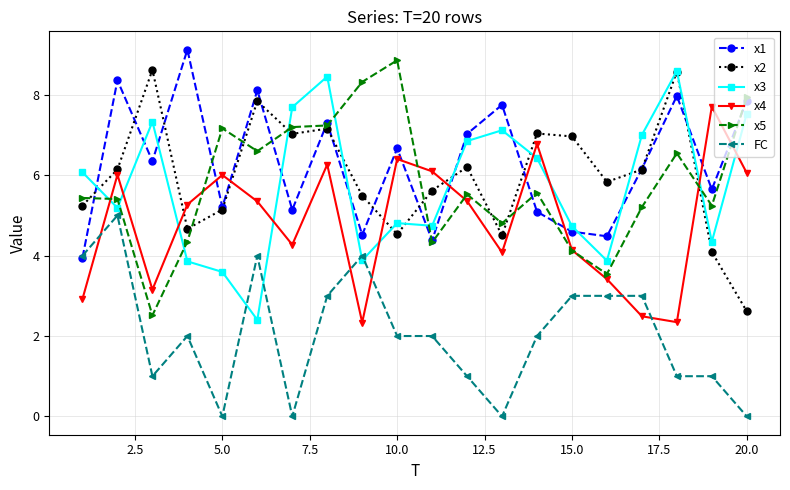

How many categories are shown in the chart?

20